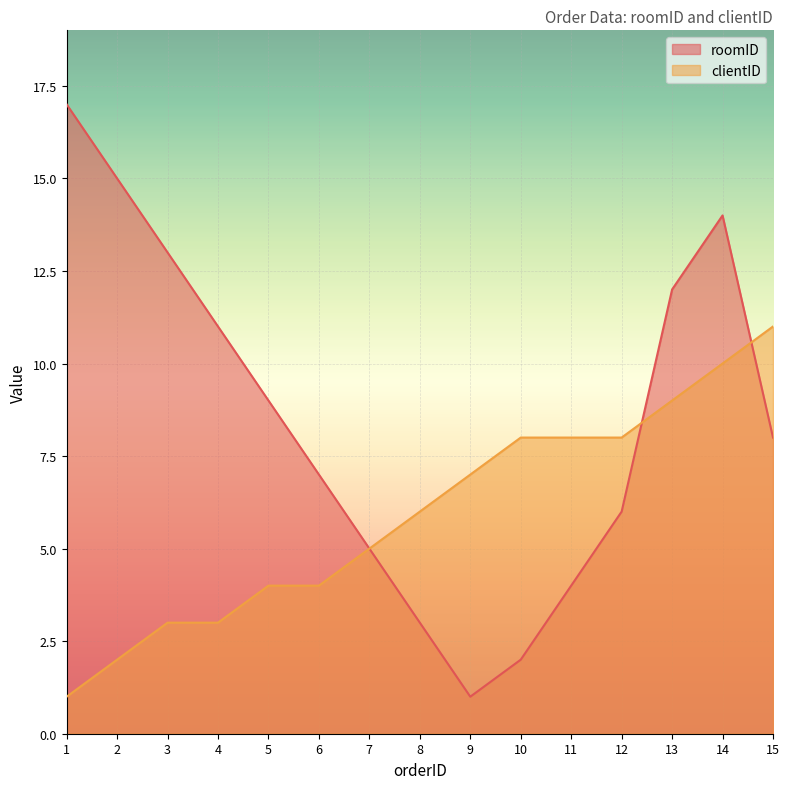

At which label does roomID reach its peak?

1